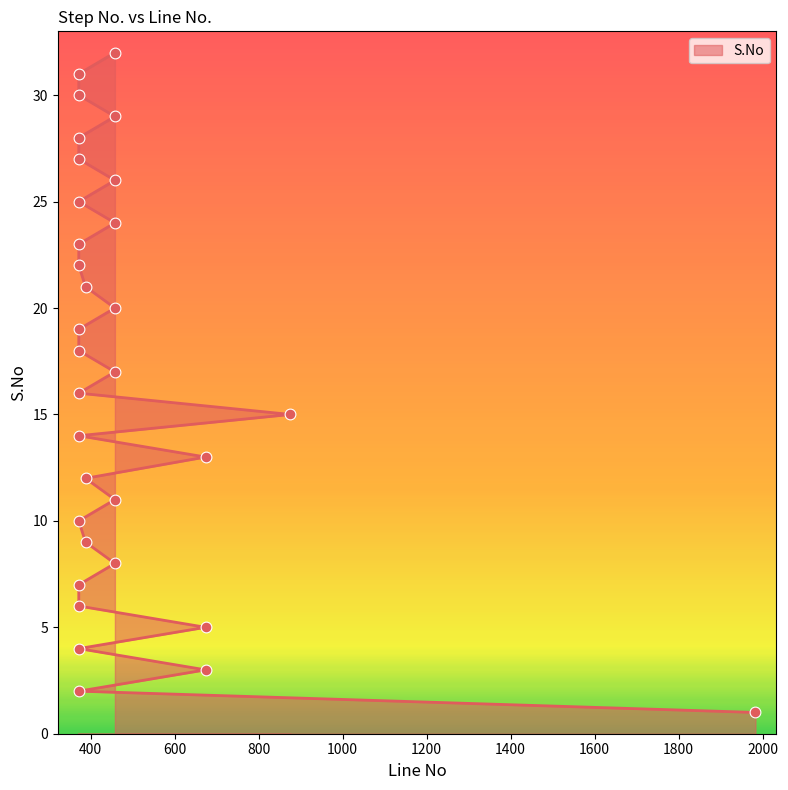

Approximately how many times larger is the value at 674 compared to 458?

0.5